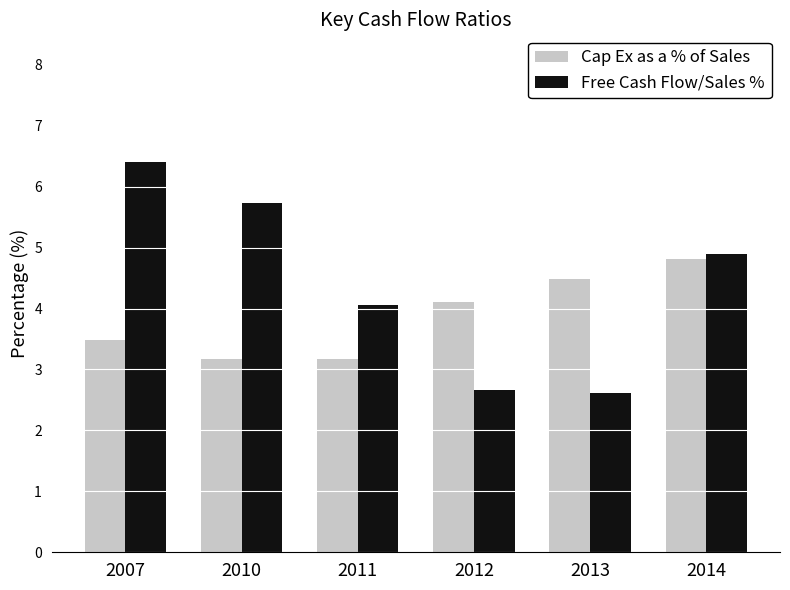

How many values in the Cap Ex as a % of Sales series exceed 4?

3